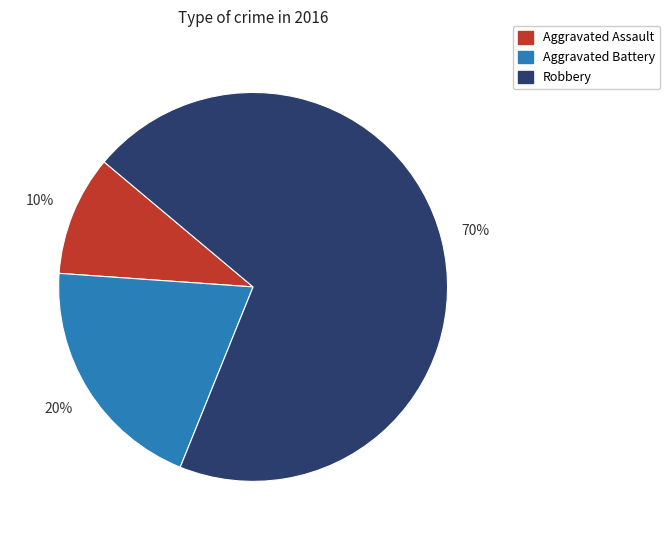

Which category accounts for the majority?

Robbery